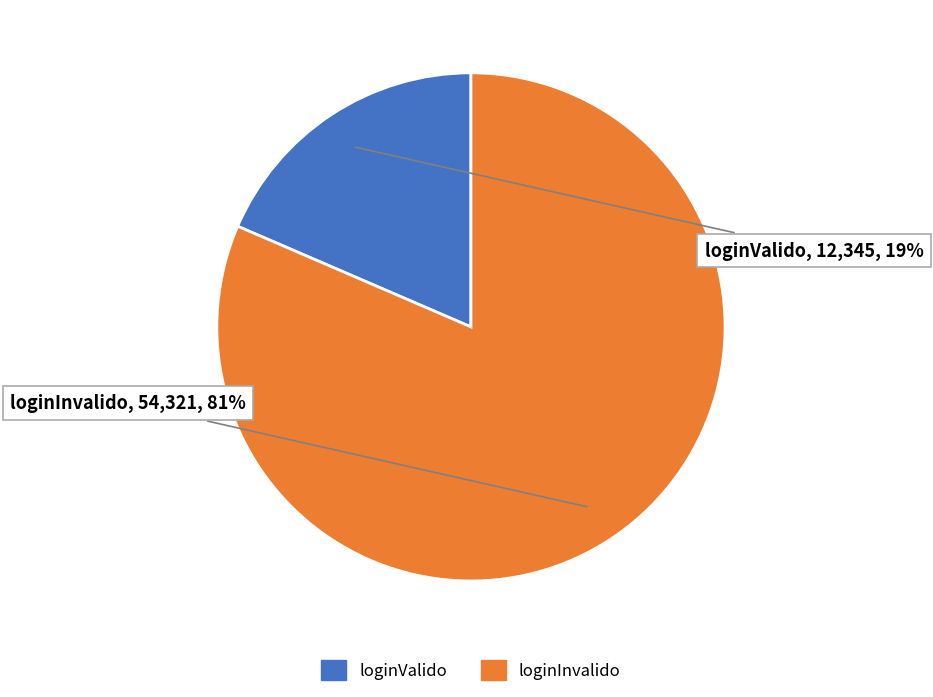

Which category has the biggest portion of the pie?

loginInvalido